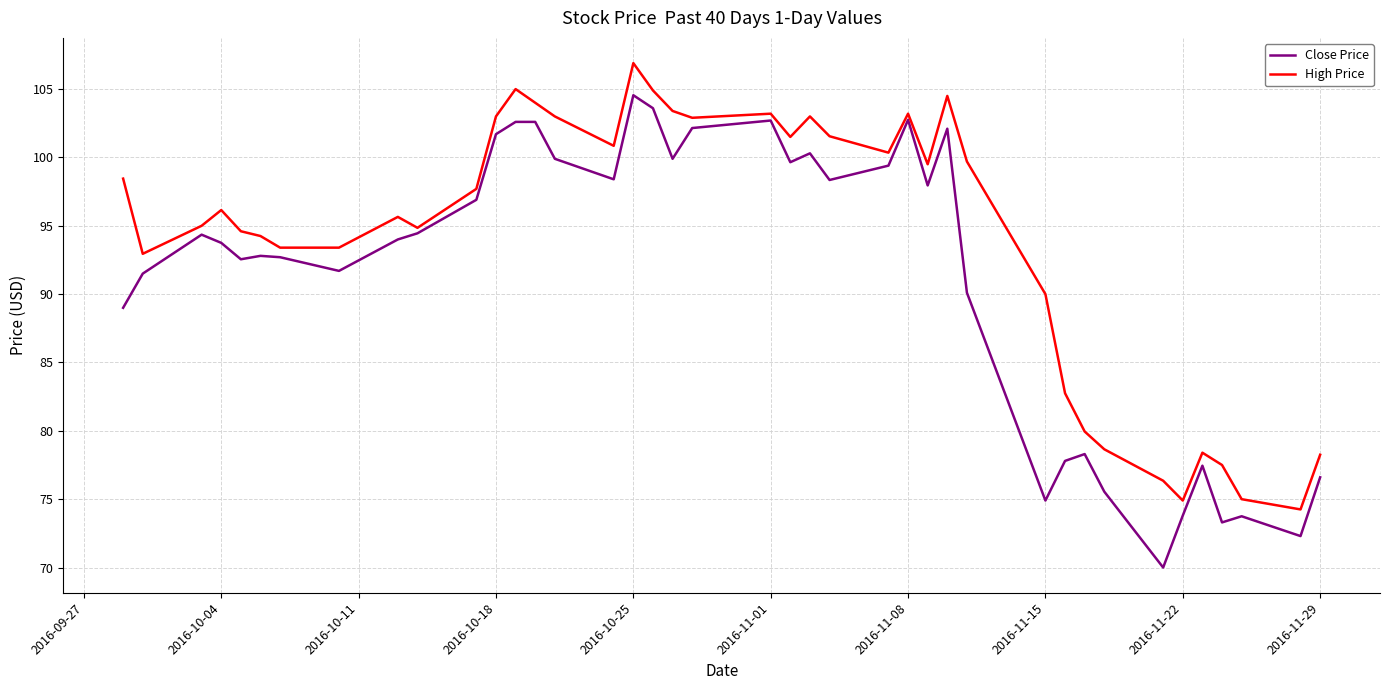

Which series has the largest range (max minus min)?

Close Price